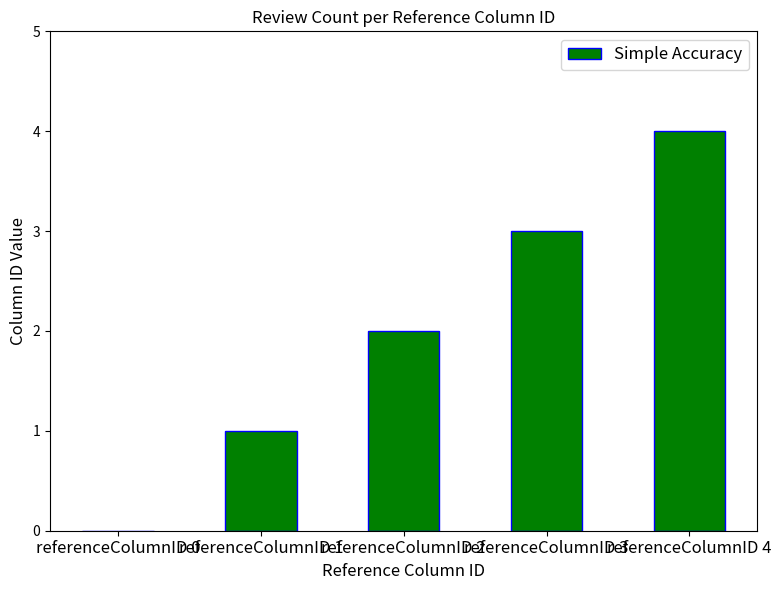

What is the sum of all values?

10